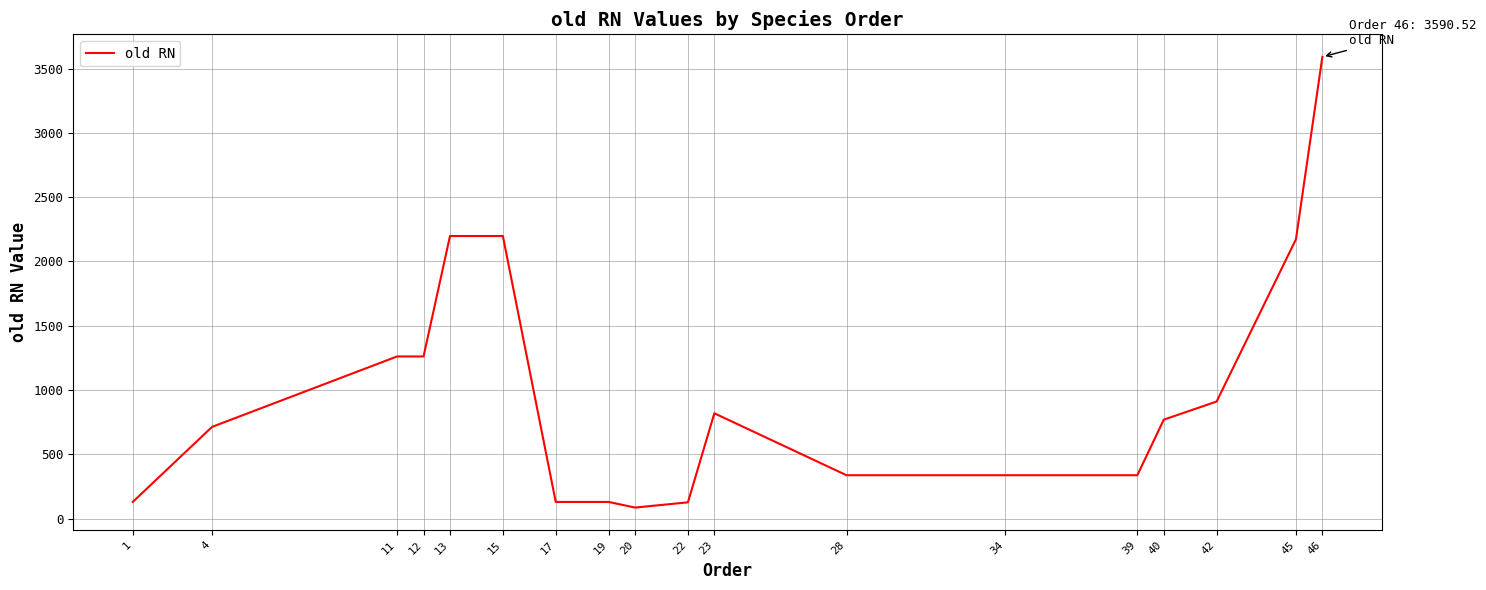

What is the maximum value shown in the chart?

3590.5